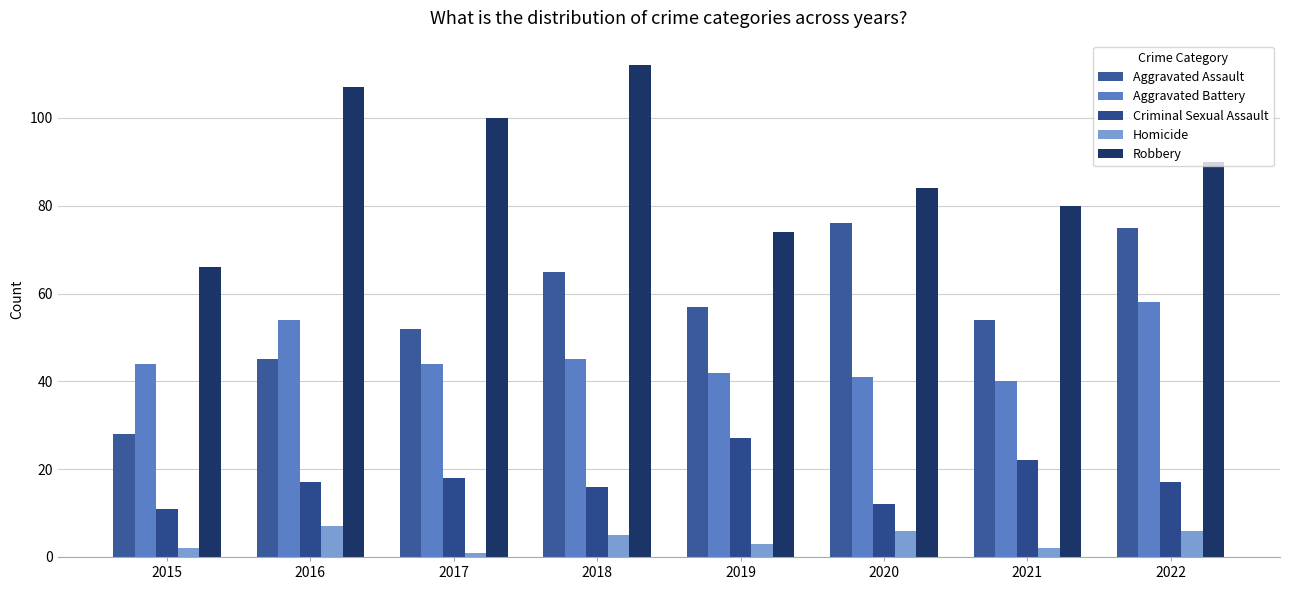

True or false: Aggravated Assault has a value of 77 at 2021.

False